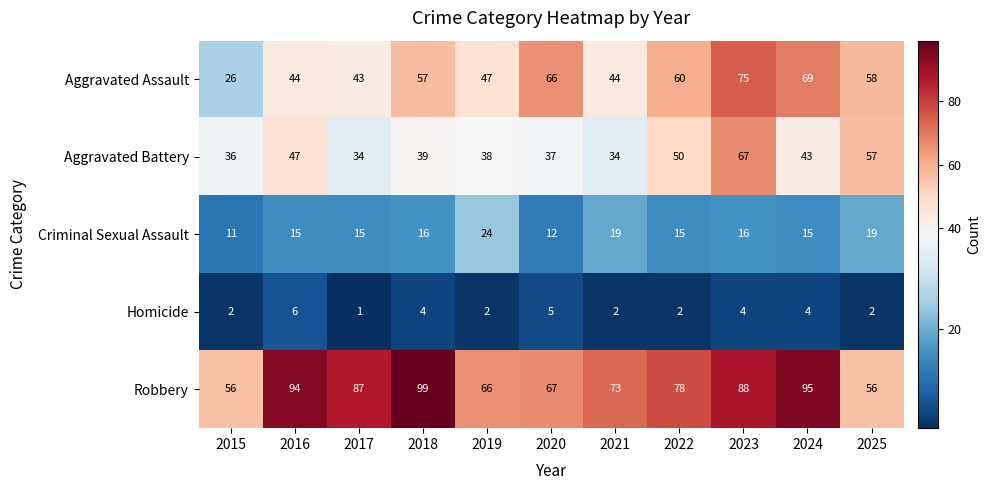

Read the Robbery value at 2024.

95